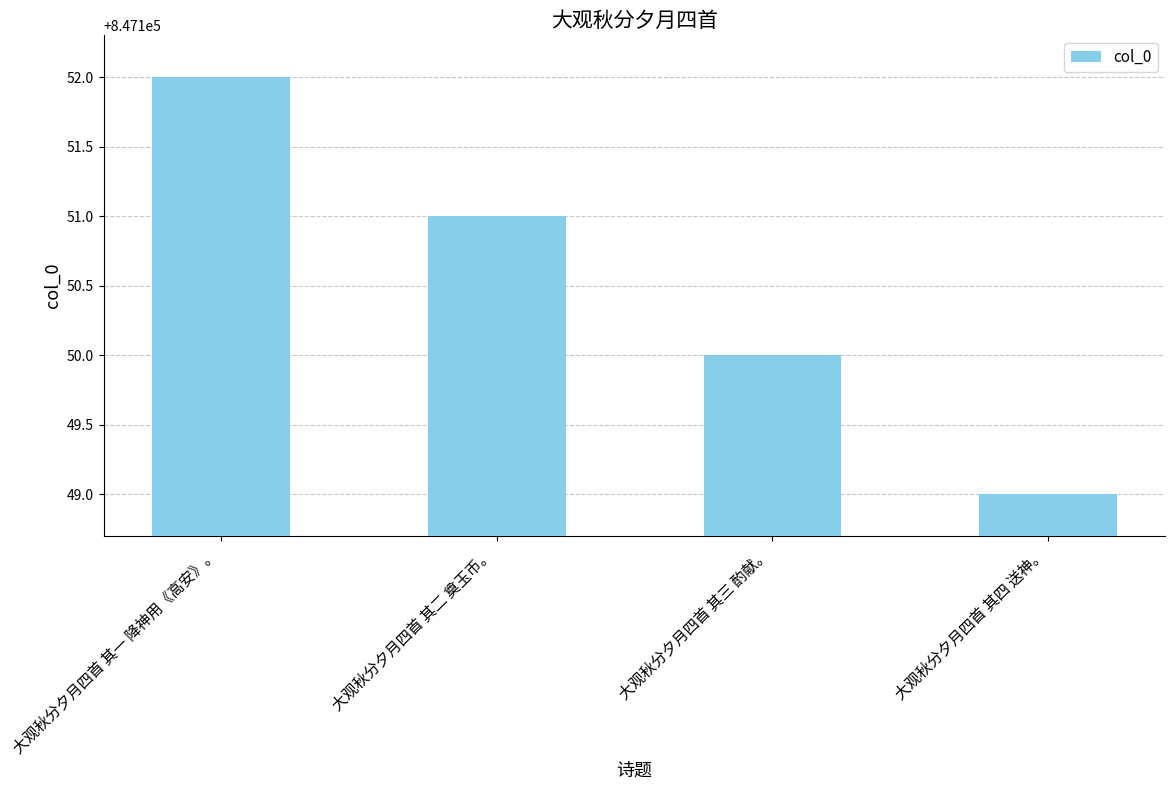

What is the label of the 4th bar from the right?

大观秋分夕月四首 其一 降神用《高安》。